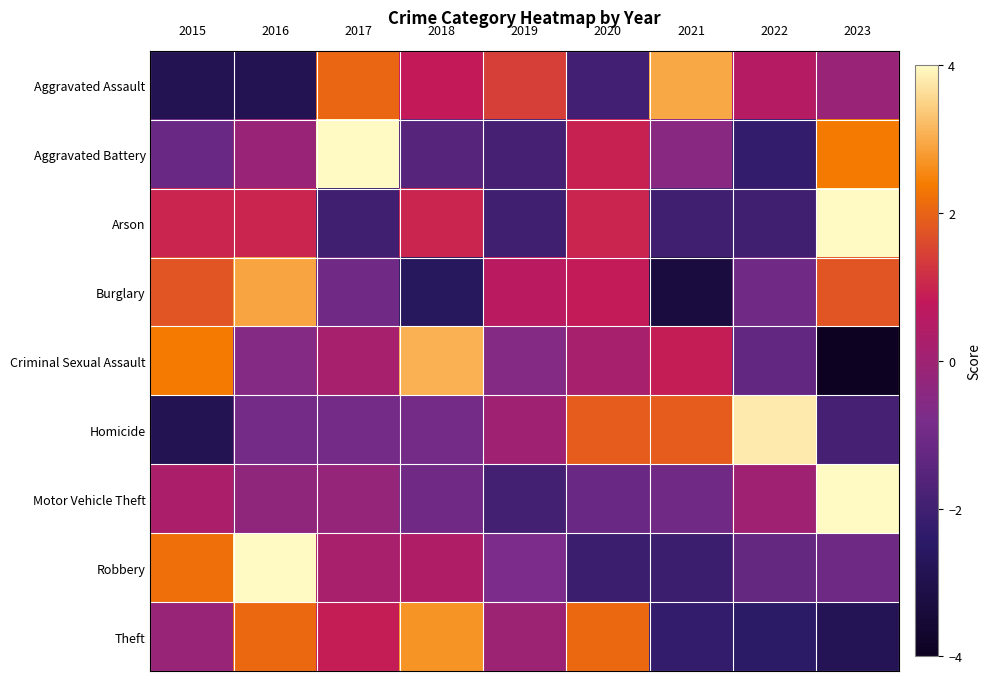

Which has a higher value, 8 or 1?

8